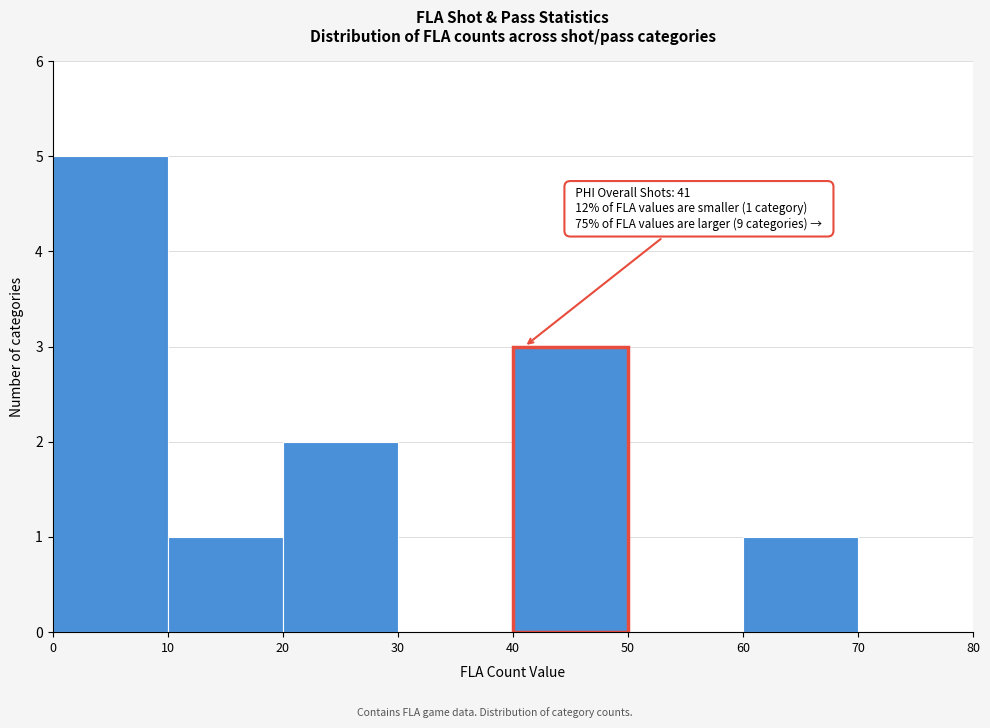

Over which range of the x-axis is the bar tallest?

0 to 10